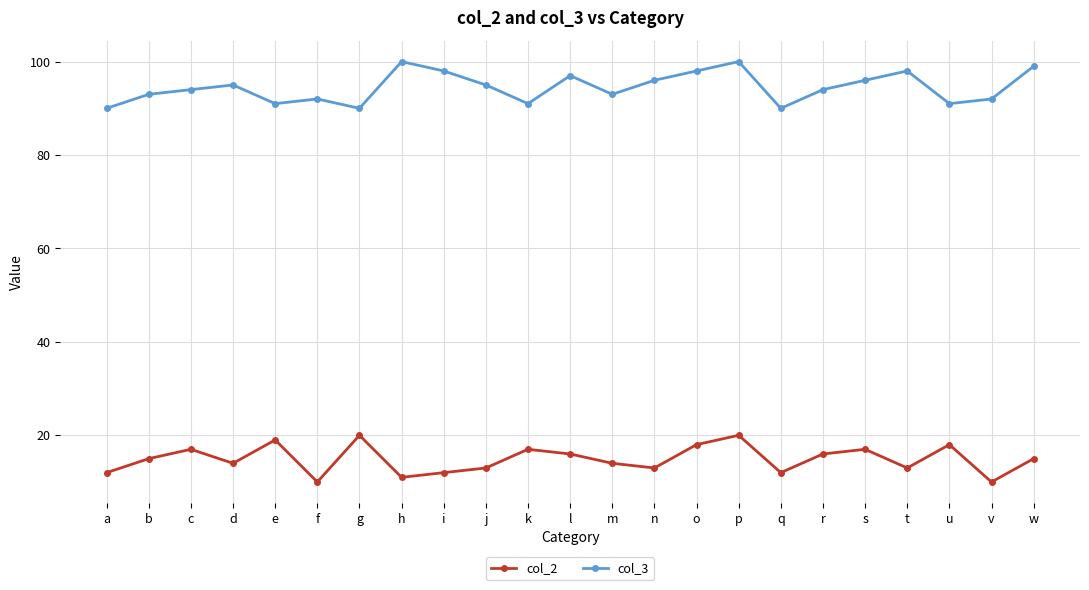

What is the maximum value shown in the chart?

100